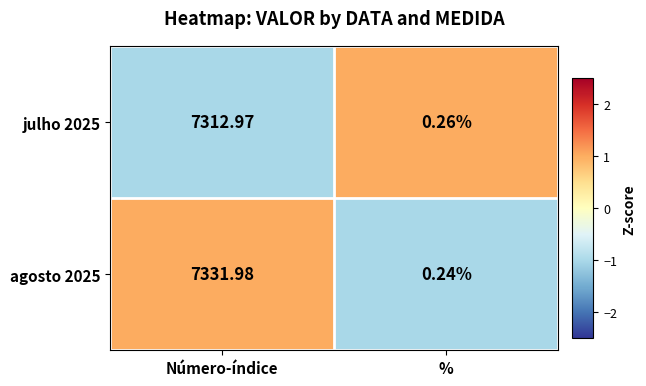

Rank the series at Número-índice from lowest to highest value.

julho 2025, agosto 2025